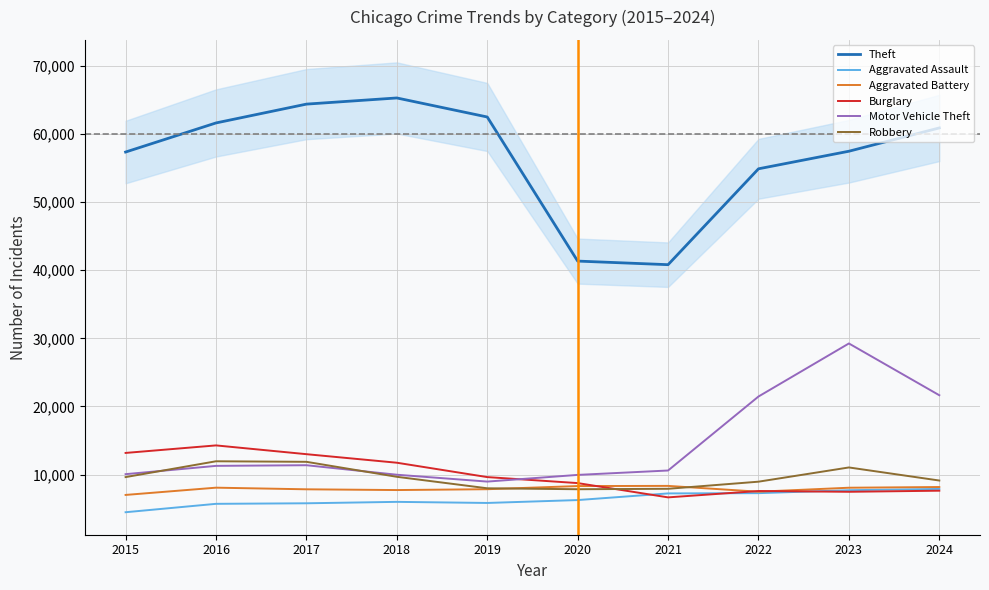

Rank the series by their maximum value, from highest to lowest.

Theft, Motor Vehicle Theft, Burglary, Robbery, Aggravated Battery, Aggravated Assault